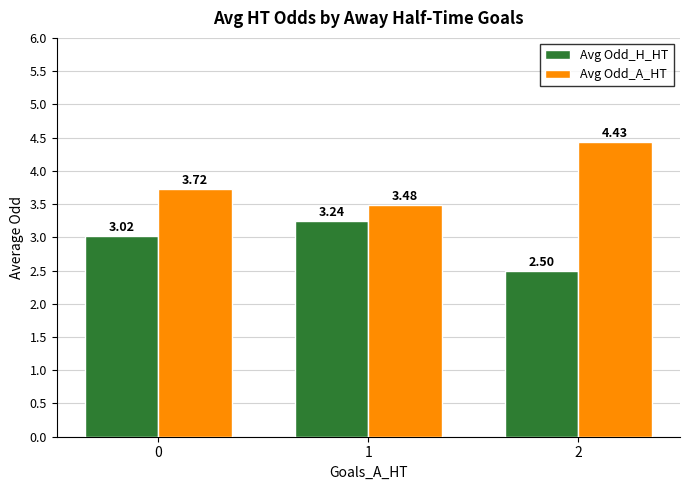

What is the sum of the Avg Odd_H_HT values at 0 and 1?

6.3